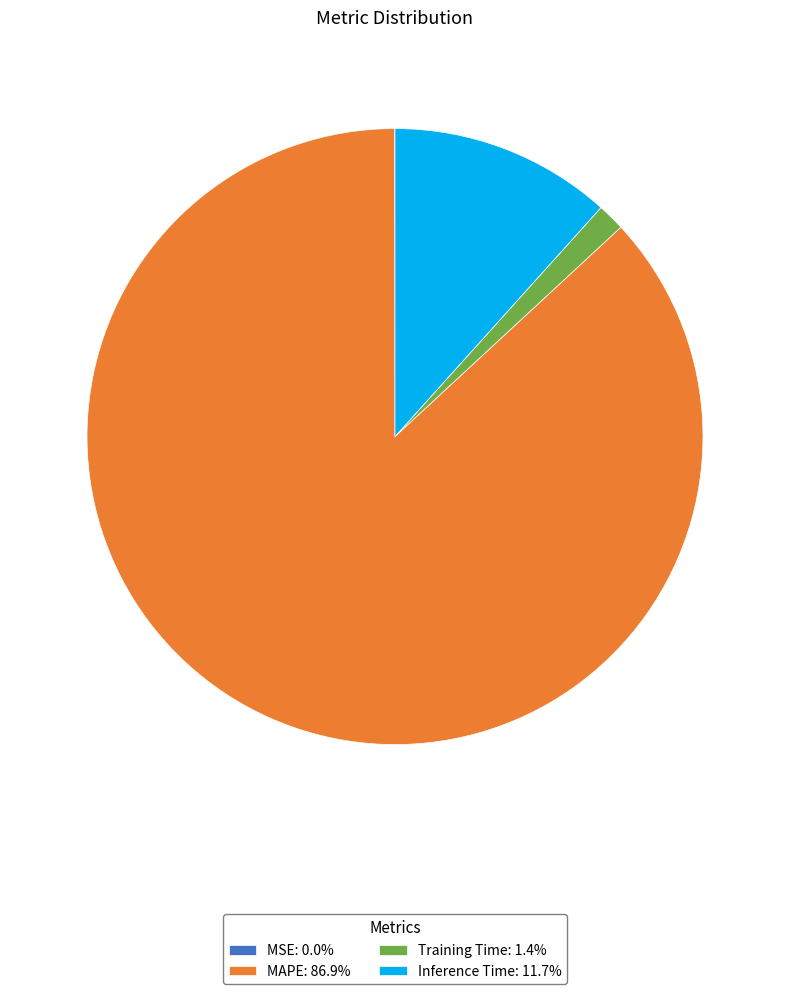

Do Inference Time: 11.7% and MAPE: 86.9% together represent more than half of the pie?

Yes